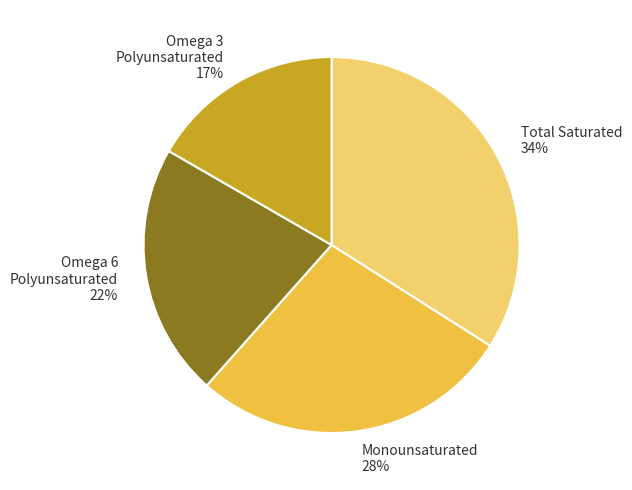

Does Omega 6 Polyunsaturated account for over 50% of the chart?

No